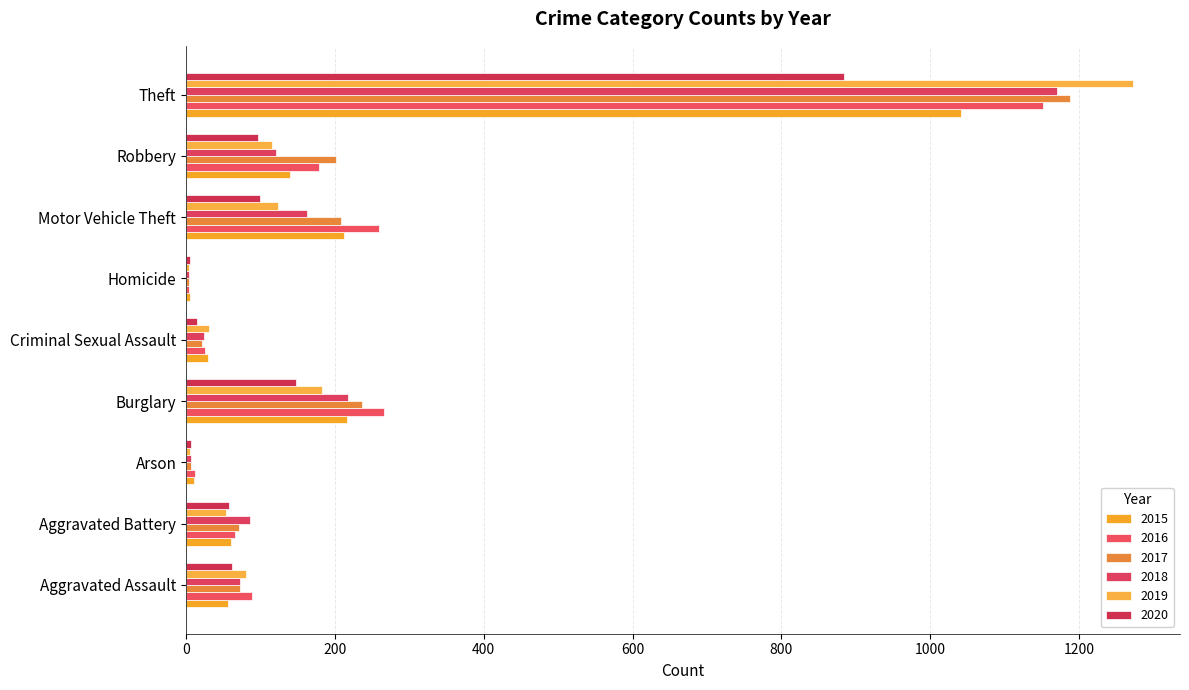

What is the smallest value displayed?

4